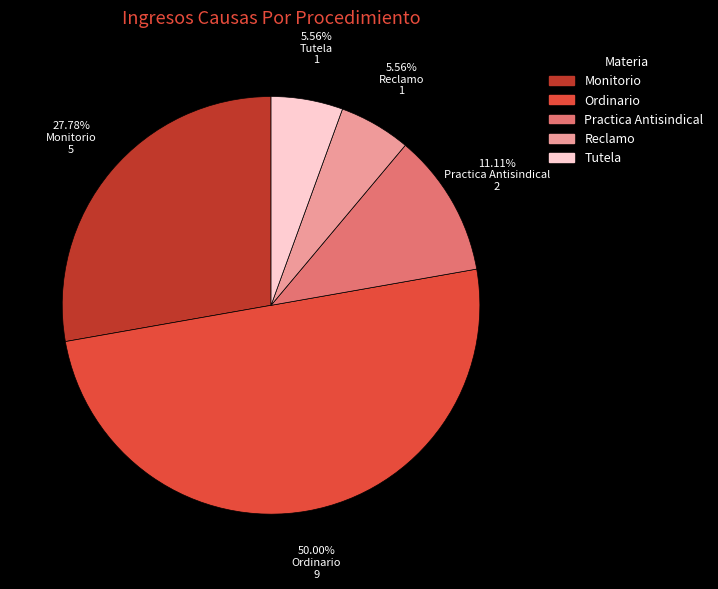

What is the largest slice in the pie chart?

Ordinario